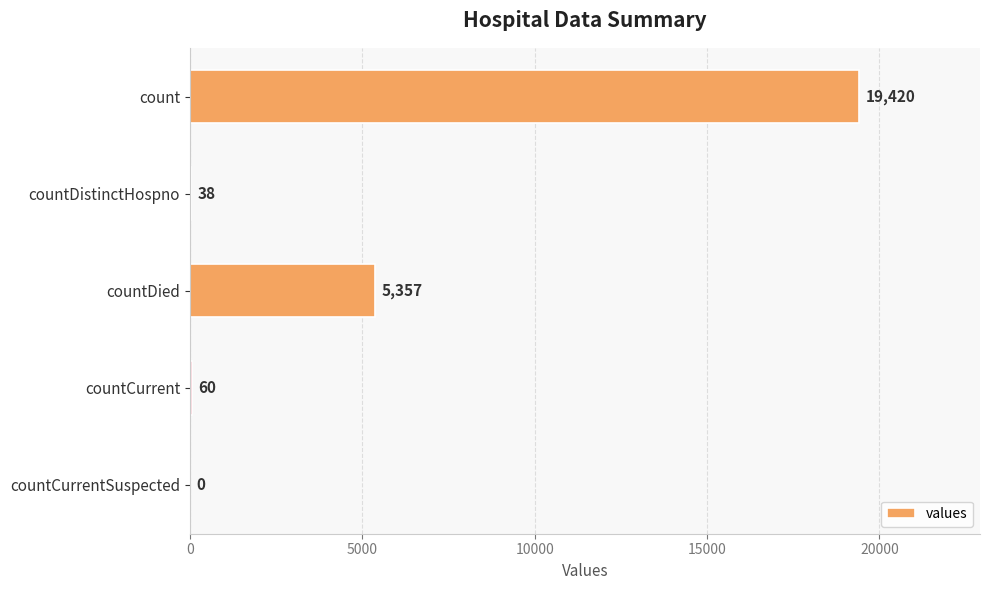

True or false: the data shows 9217 at countDied.

False